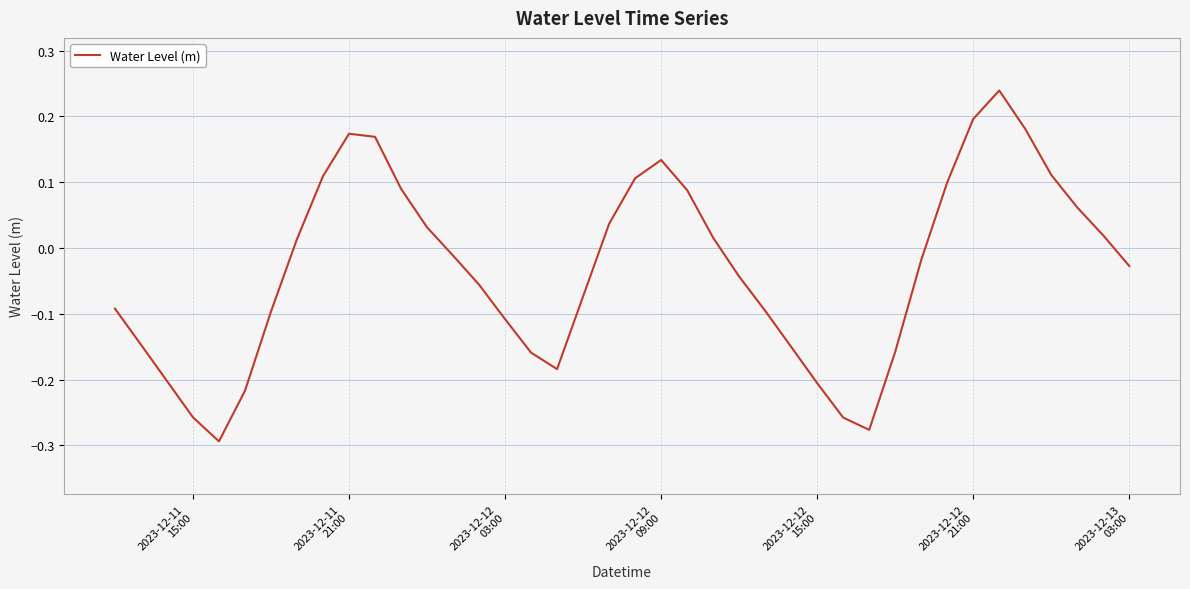

What is the difference between the maximum and minimum values?

0.5